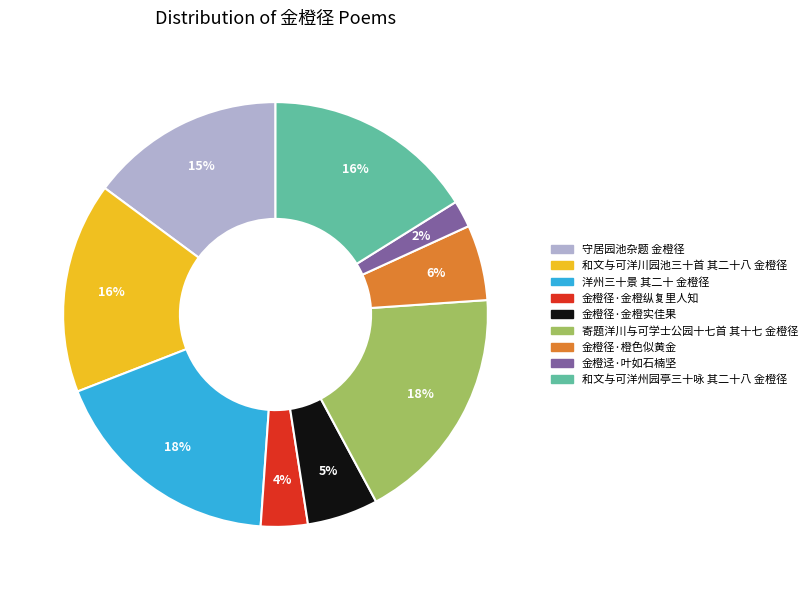

How many slices are in this pie chart?

9